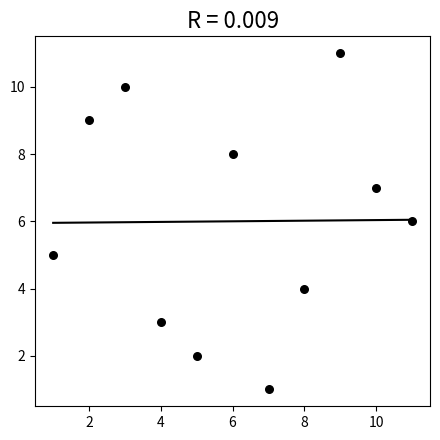

What is the average X value?

6